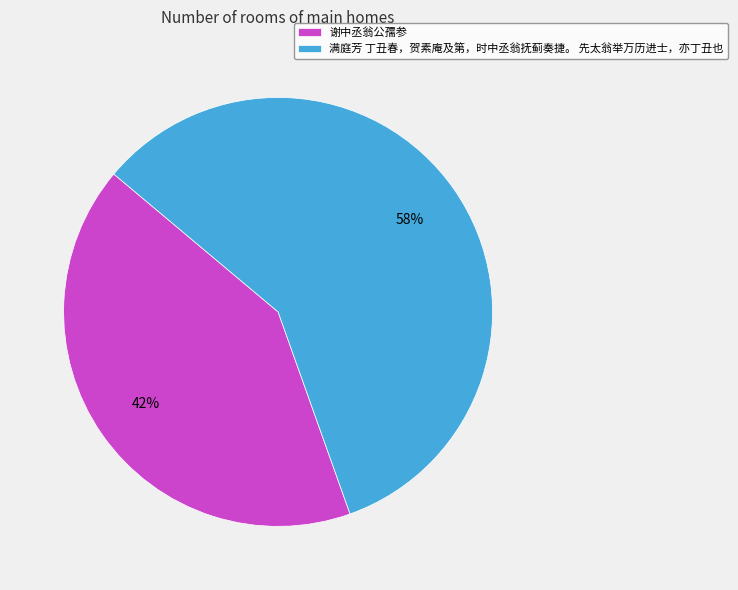

The 满庭芳 丁丑春，贺素庵及第，时中丞翁抚蓟奏捷。 先太翁举万历进士，亦丁丑也 slice represents 49% of the pie. True or false?

False